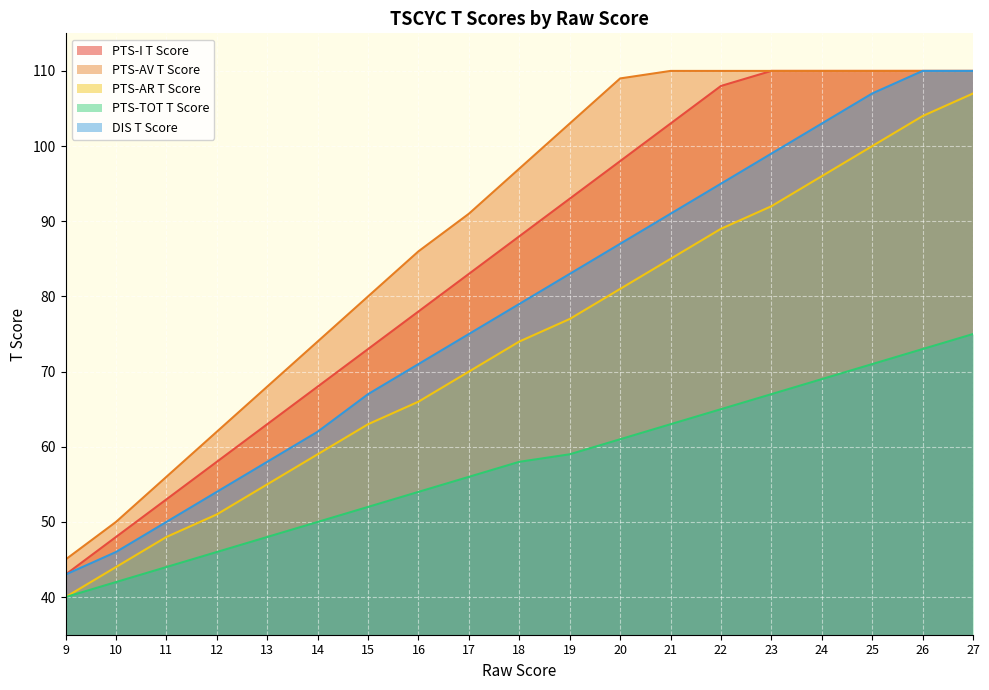

Which category has the lowest value in the PTS-I T Score series?

9